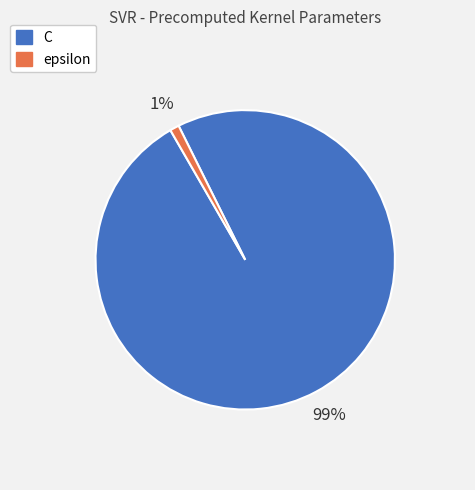

Is the sum of epsilon and C greater than half?

Yes